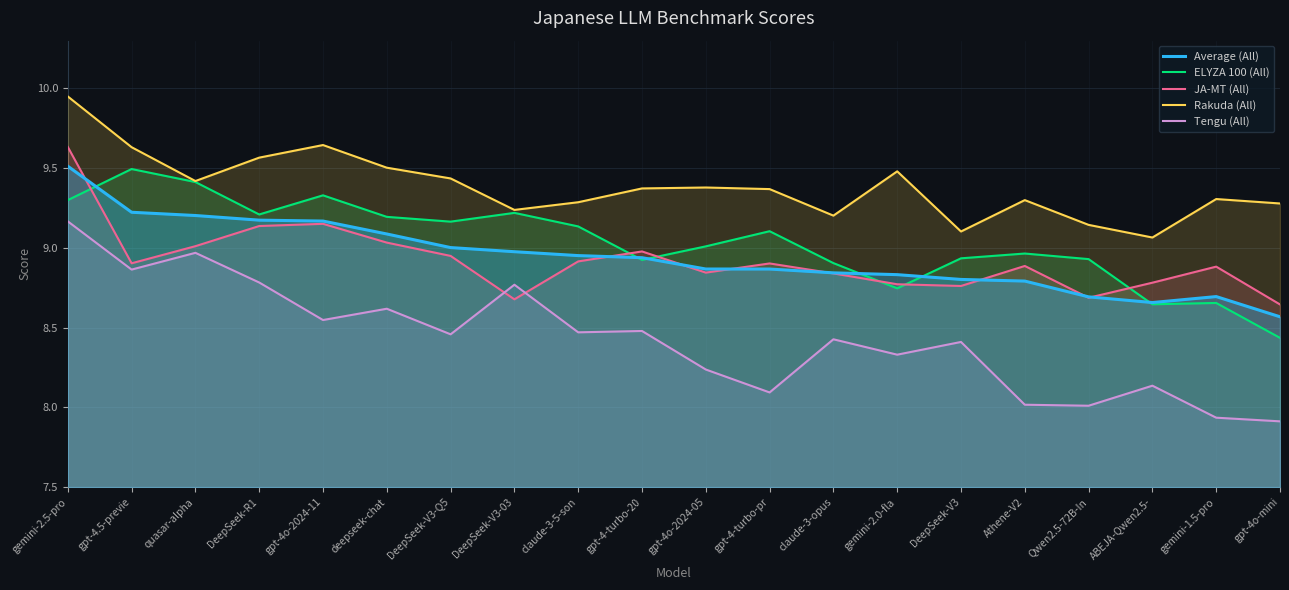

Is it true that Tengu (All) equals 3.2 at Athene-V2?

False